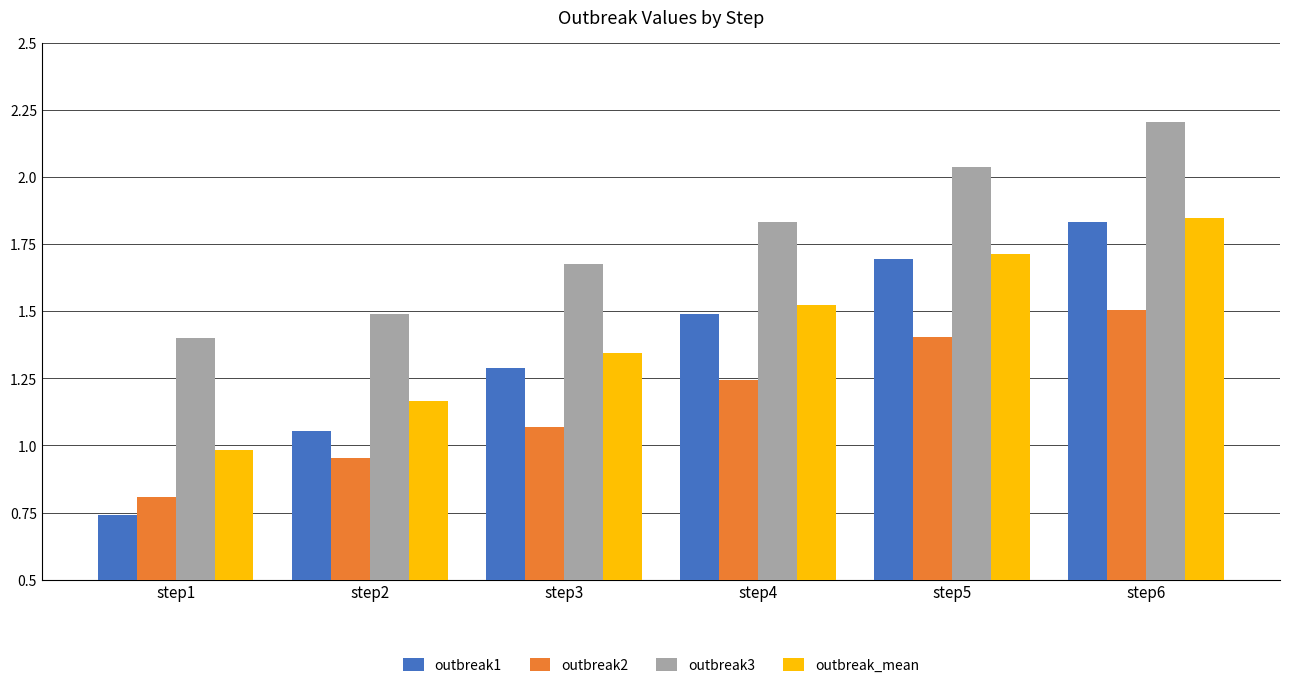

List the labels in order of outbreak3 value, smallest first.

step1, step2, step3, step4, step5, step6